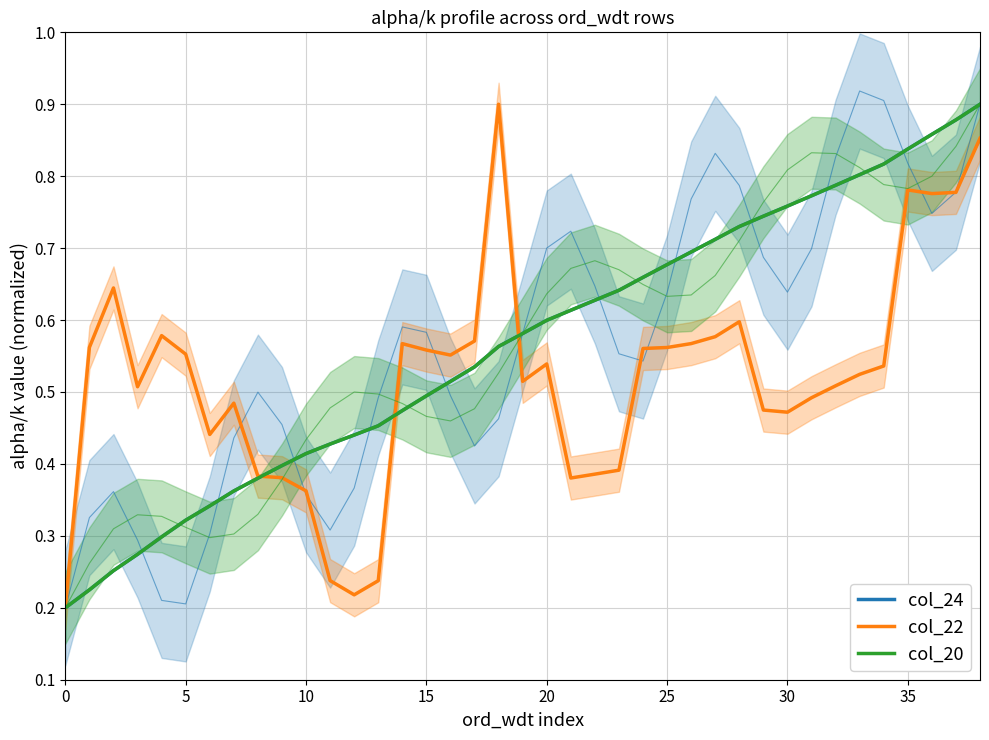

The col_24 series shows 1.2 at 24. True or false?

False